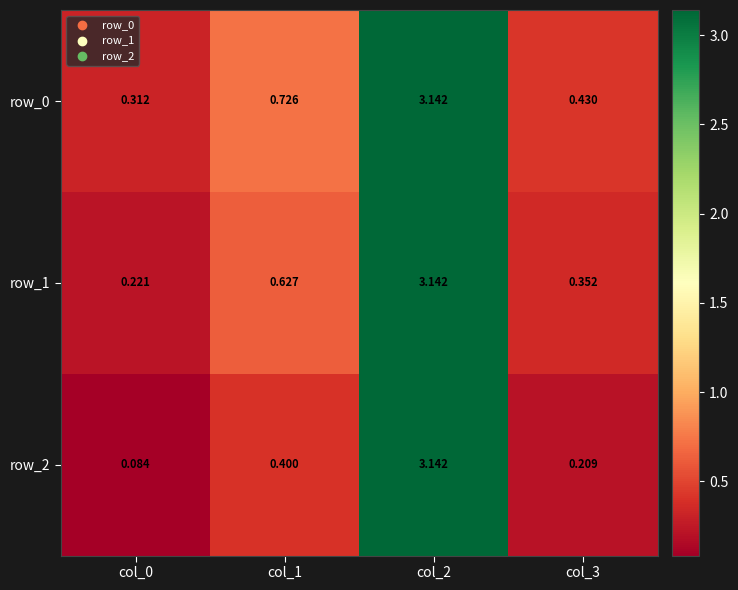

What is the difference between the maximum and minimum values in the row_0 series?

2.8